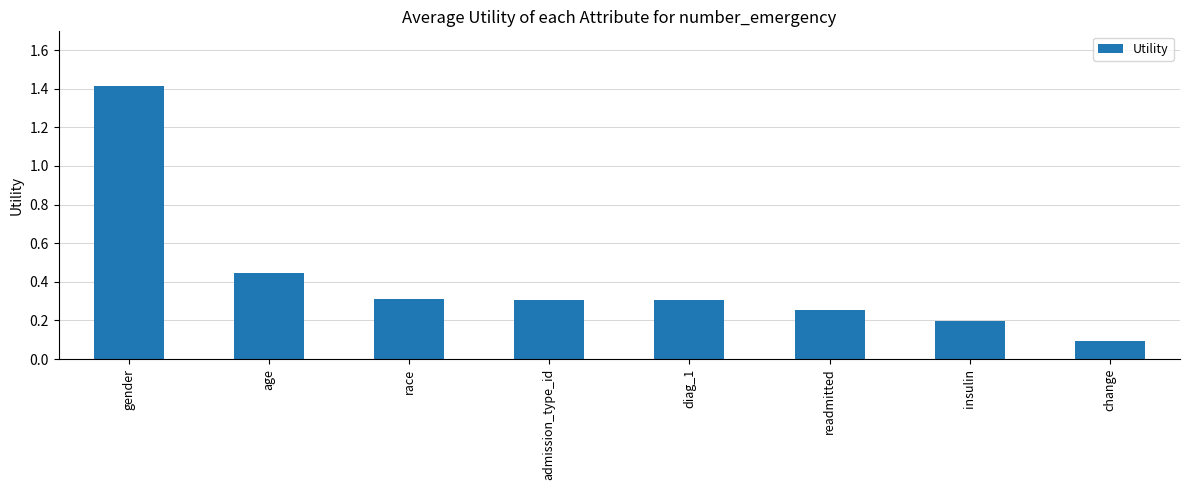

The chart shows a value of 0.2 at admission_type_id. True or false?

False